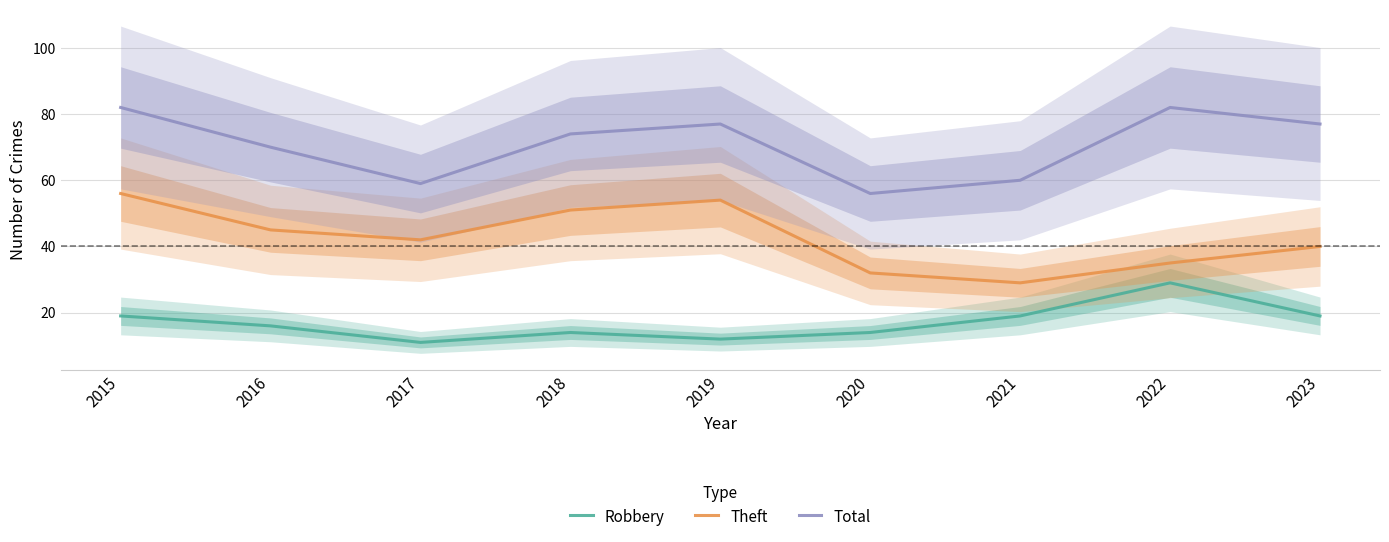

What is the value of the Total point at the 3rd from the left?

59